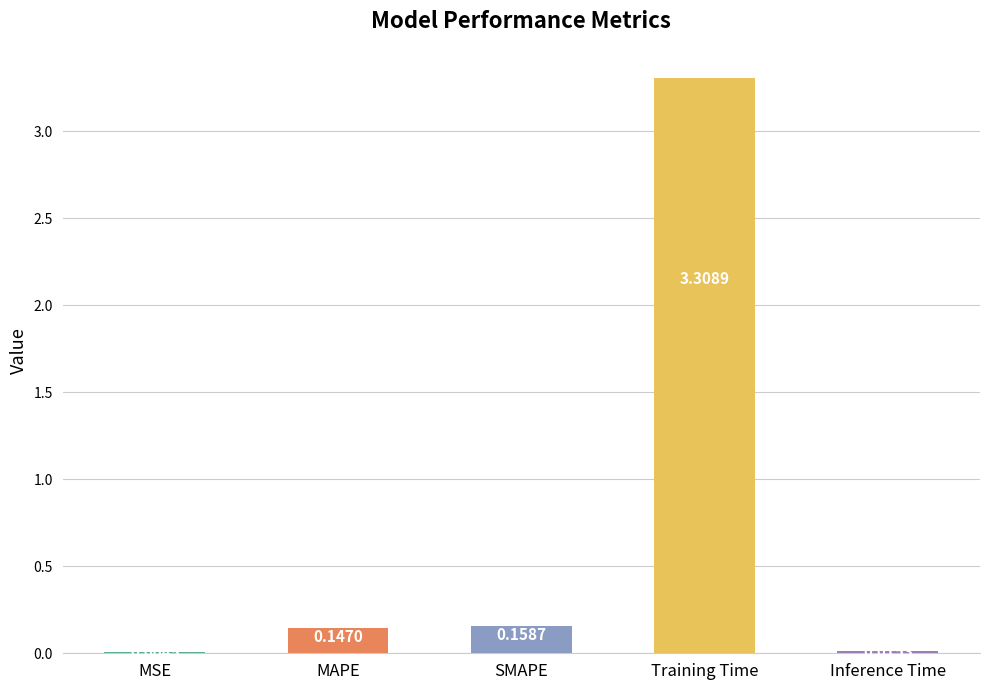

Between SMAPE and MSE, which is larger?

SMAPE